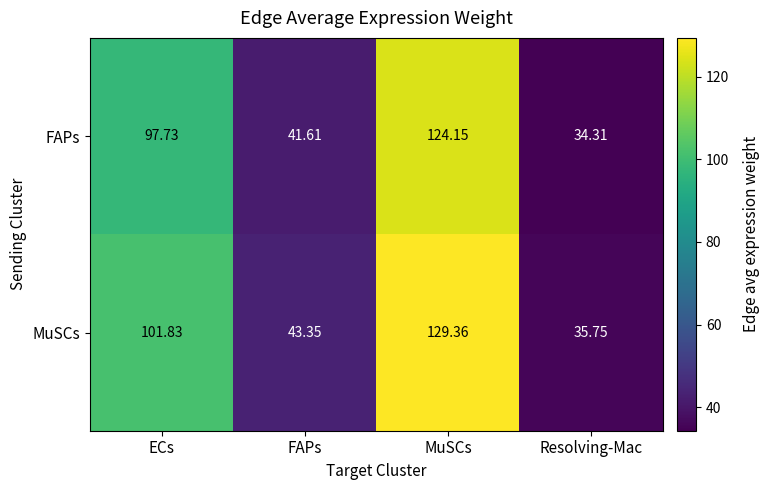

At which label does MuSCs first exceed 101?

ECs